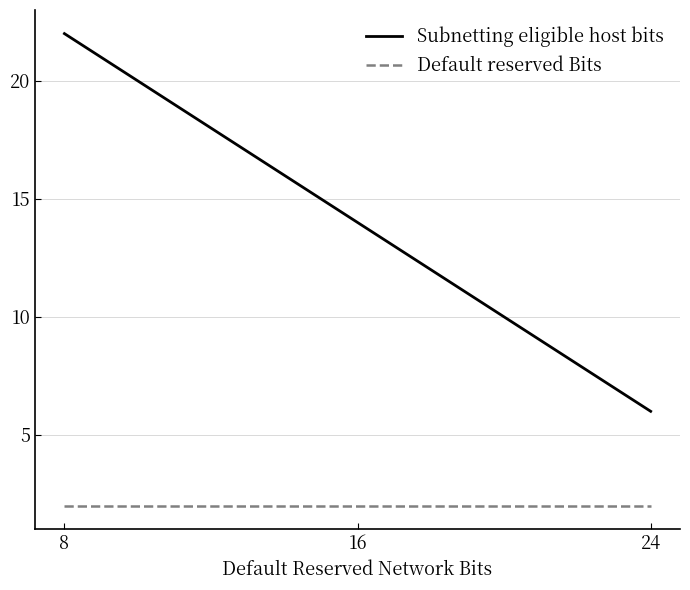

Reading right to left, what are all the values shown in this chart?

Subnetting eligible host bits: 24=6	16=14	8=22
Default reserved Bits: 24=2	16=2	8=2